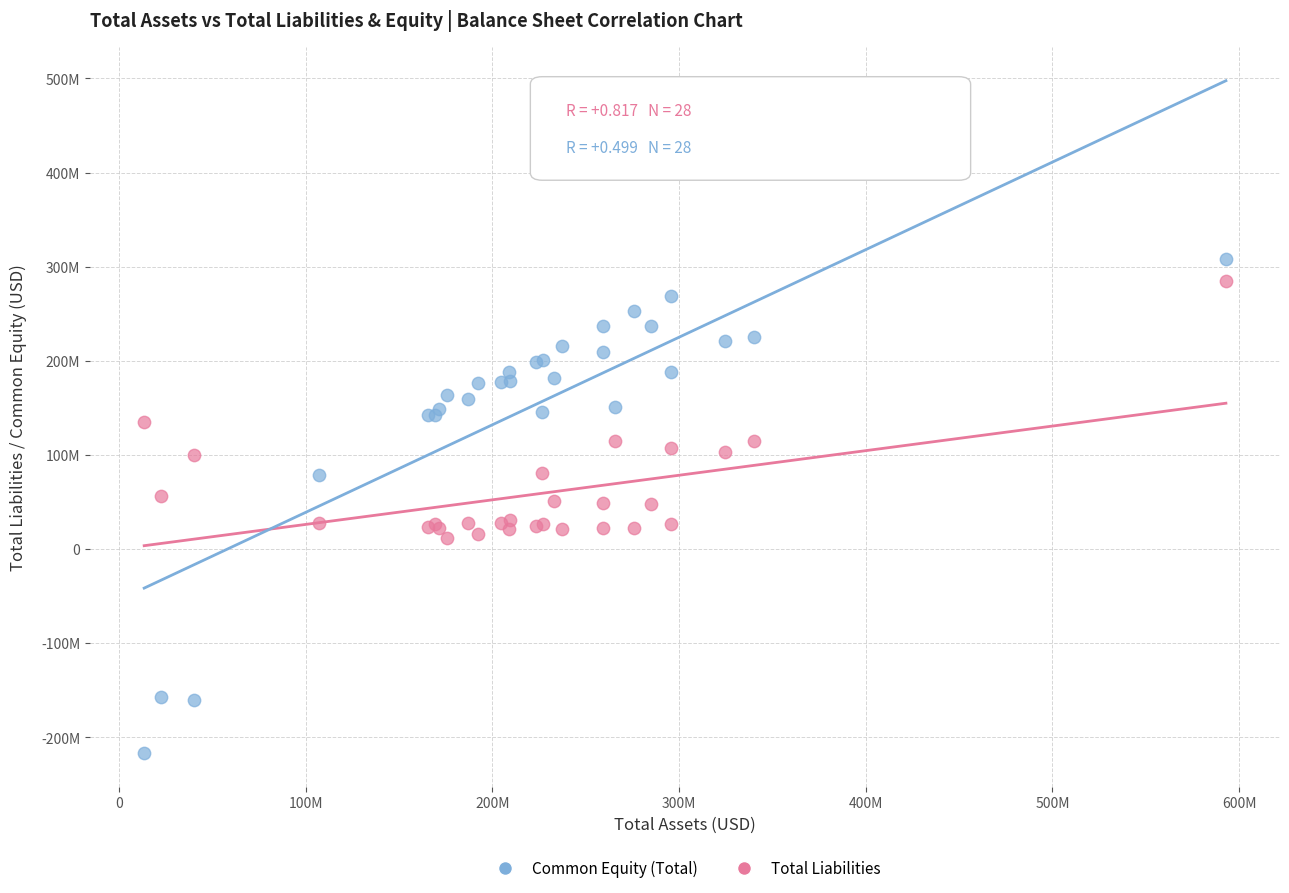

What are all the series names shown in the legend?

Common Equity (Total), Total Liabilities